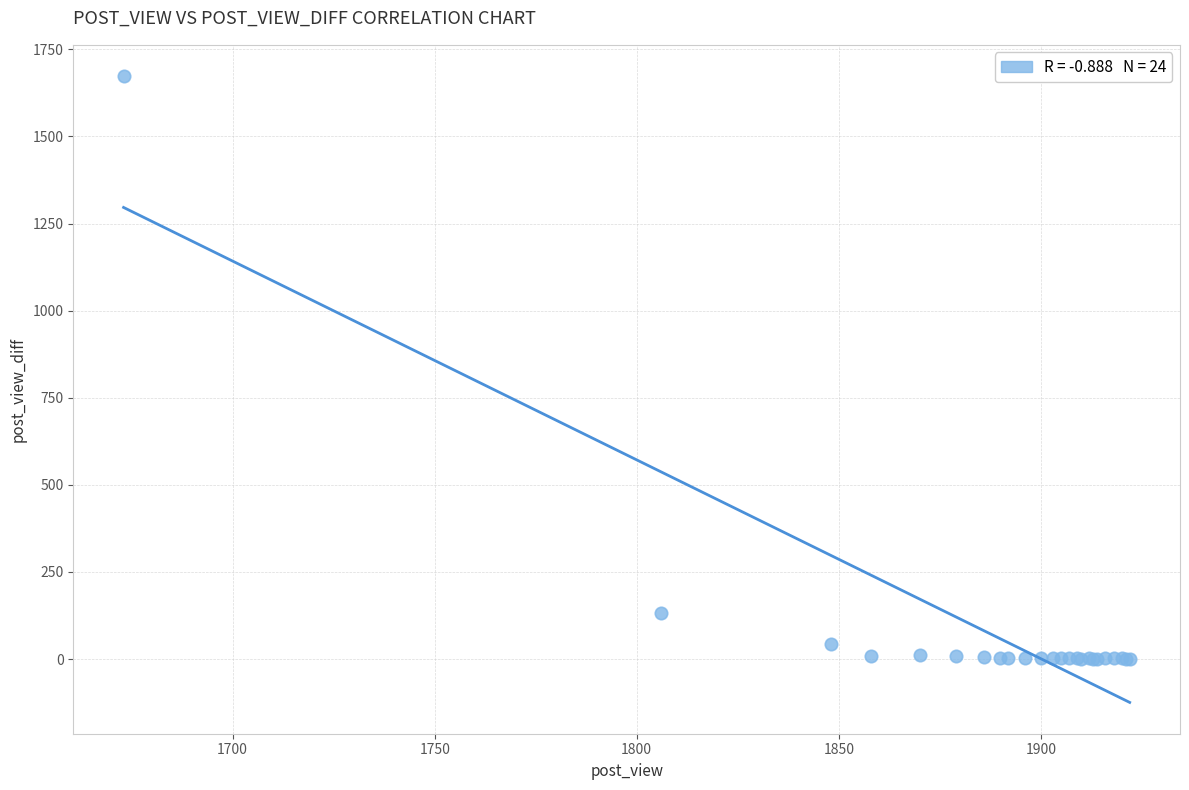

What Y value in the scatter plot is closest to 837?

133